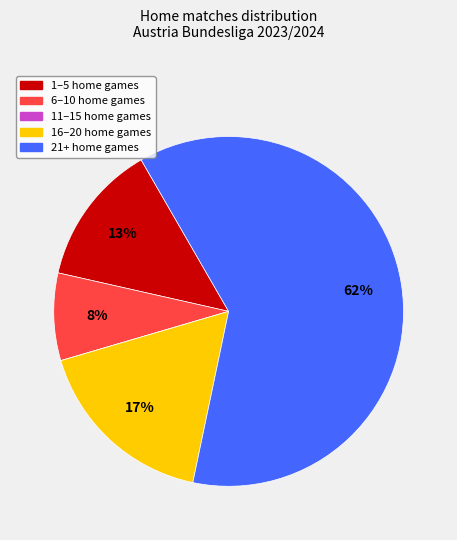

Is there any slice that represents more than half of the pie?

Yes